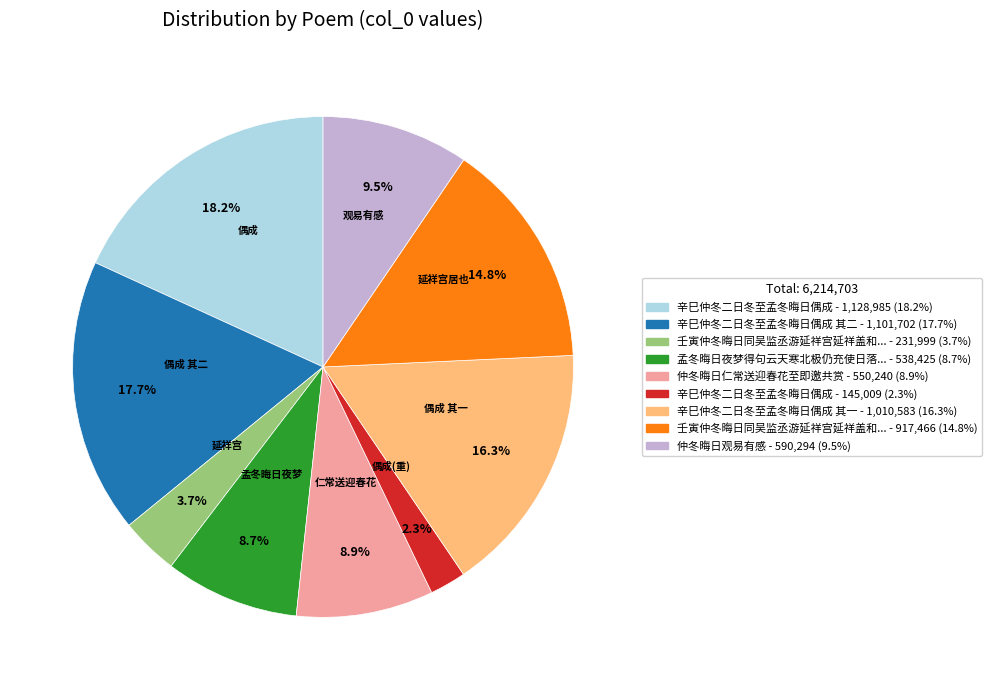

Is there any slice that represents more than half of the pie?

No